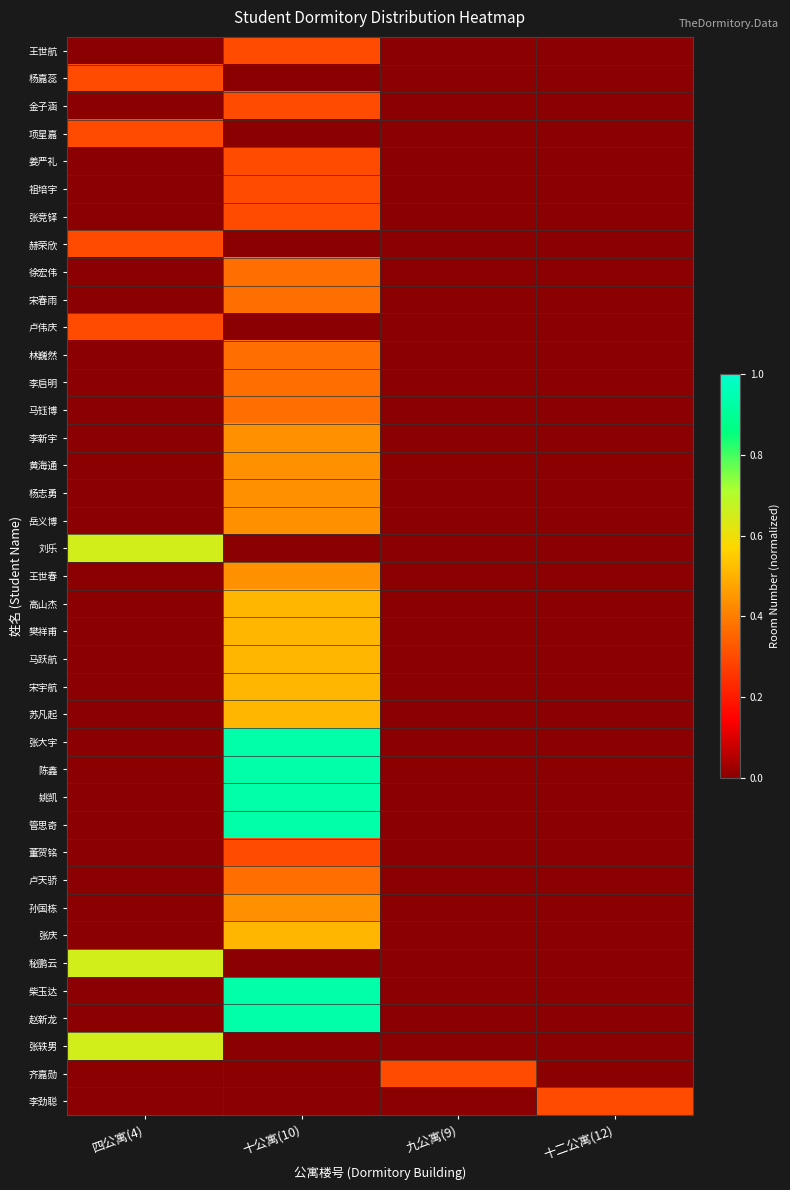

Which series has the largest total across all categories?

张大宇